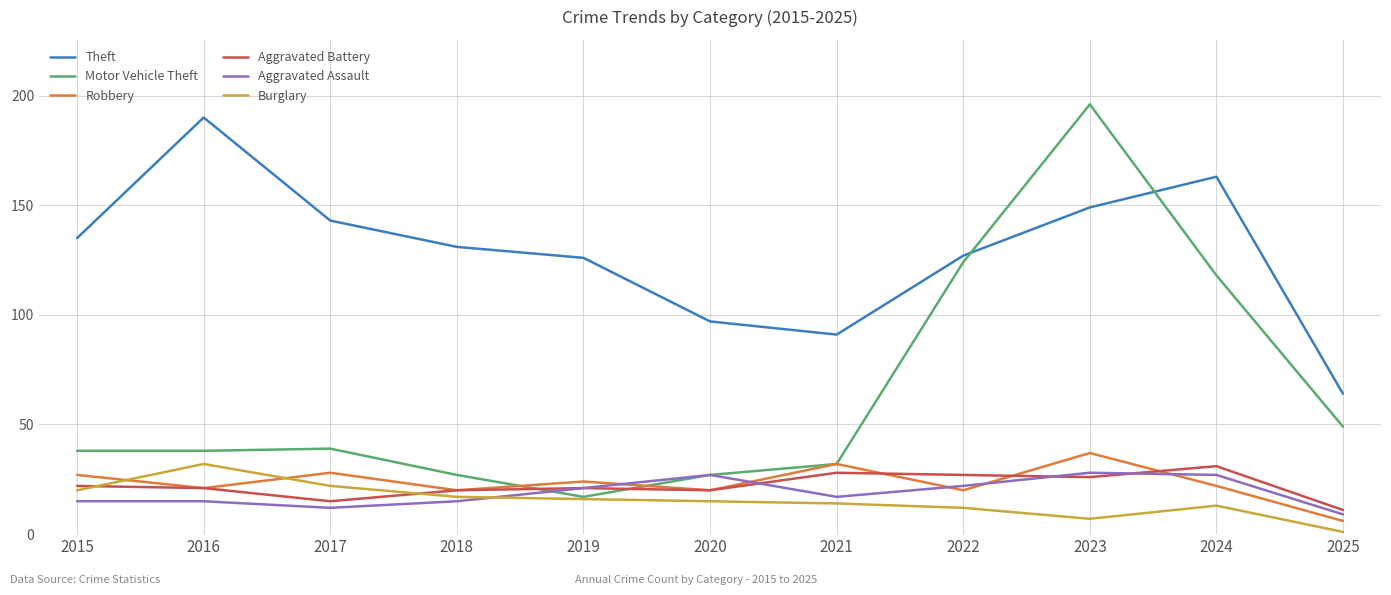

True or false: Robbery and Aggravated Battery intersect in this chart.

True